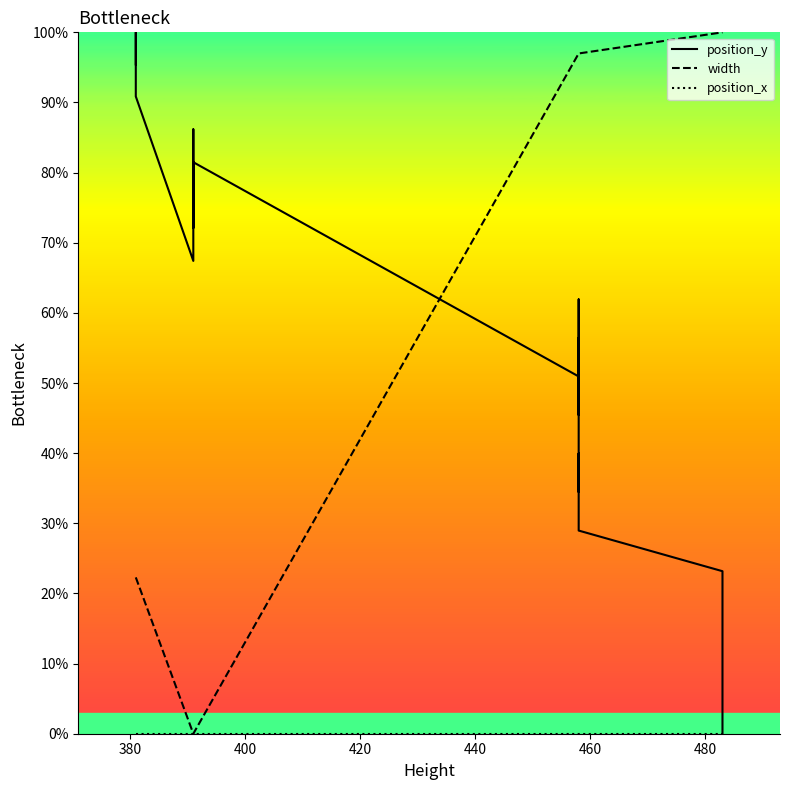

Reading left to right, what are all the values shown in this chart?

position_y: 95.4	100.0	90.9	67.4	86.2	72.1	76.8	81.5	50.9	56.4	45.4	61.9	34.5	39.9	29.0	23.2	17.4	11.6	5.8	0.0
width: 22.3	22.3	22.3	0.0	0.0	0.0	0.0	0.0	97.0	97.0	97.0	97.0	97.0	97.0	97.0	100.0	100.0	100.0	100.0	100.0
position_x: 0.0	0.0	0.0	0.0	0.0	0.0	0.0	0.0	0.0	0.0	0.0	0.0	0.0	0.0	0.0	0.0	0.0	0.0	0.0	0.0